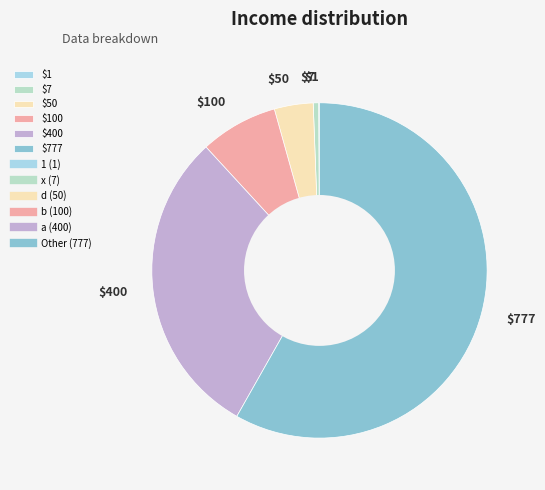

What is the largest slice in the pie chart?

$777